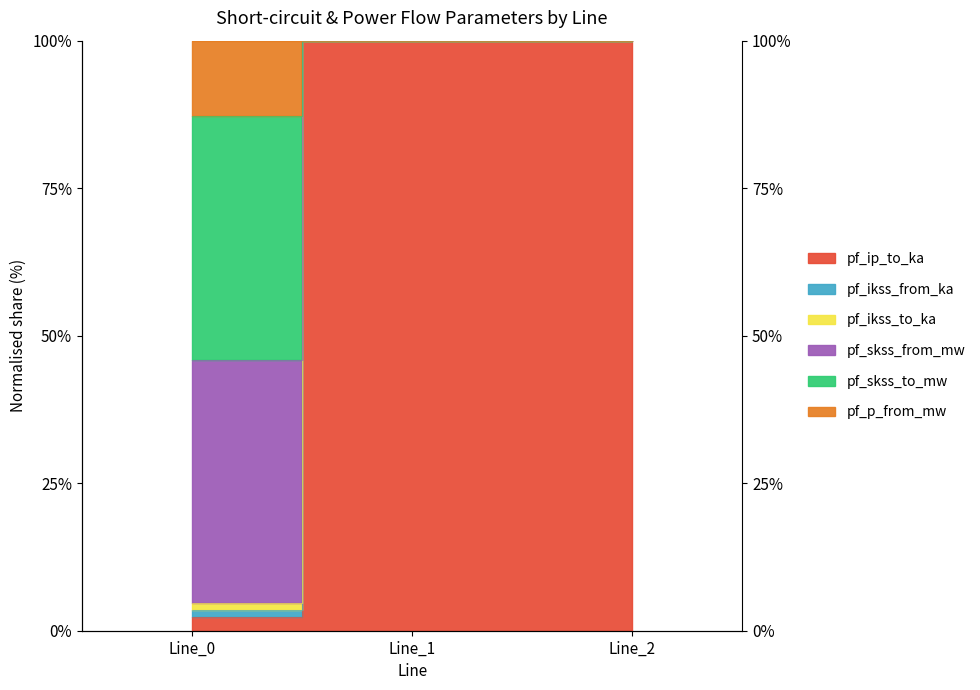

Is the value of pf_ip_to_ka at Line_0 greater than the value of pf_skss_from_mw at Line_0?

Yes